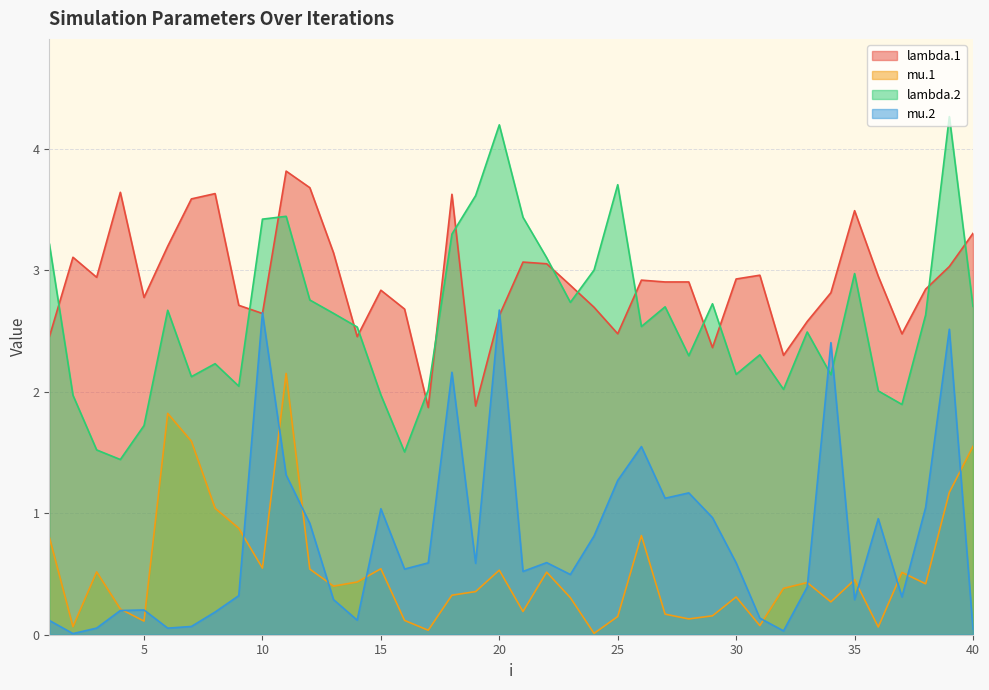

Which category has the highest value in the mu.1 series?

11